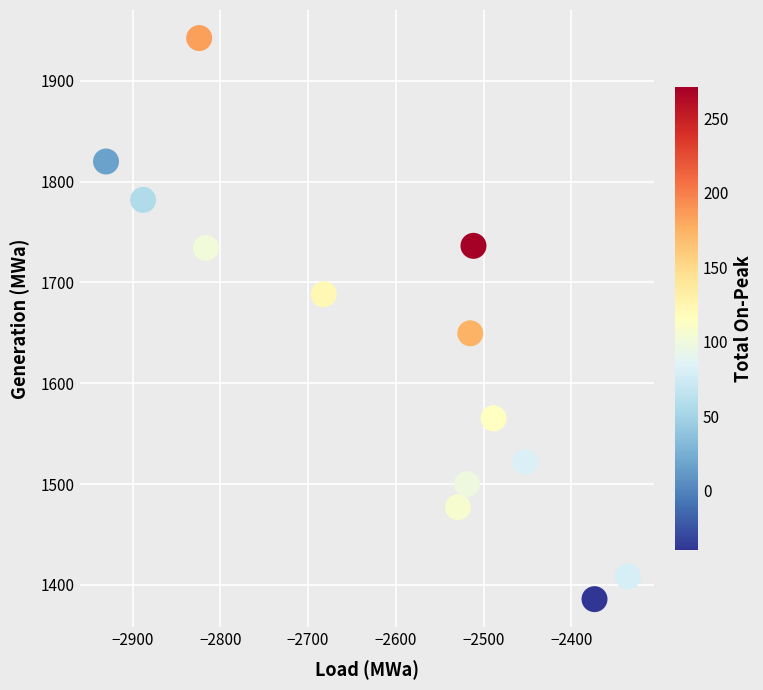

What is the range of X values (max minus min)?

595.1